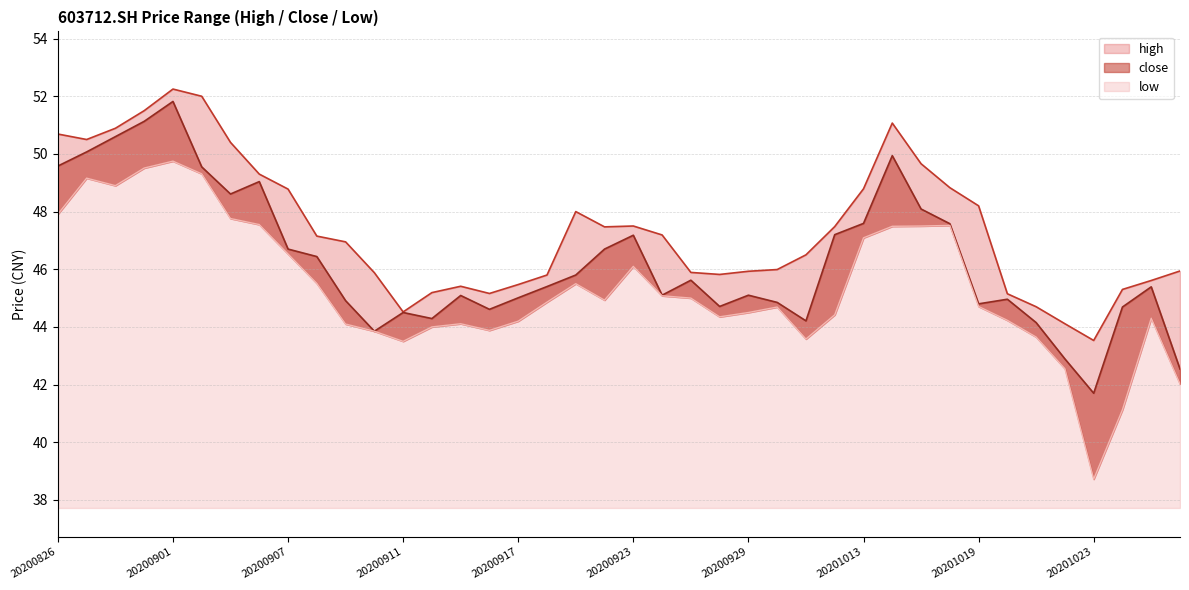

Is the value of close at 20200828 greater than the value of low at 20200910?

Yes